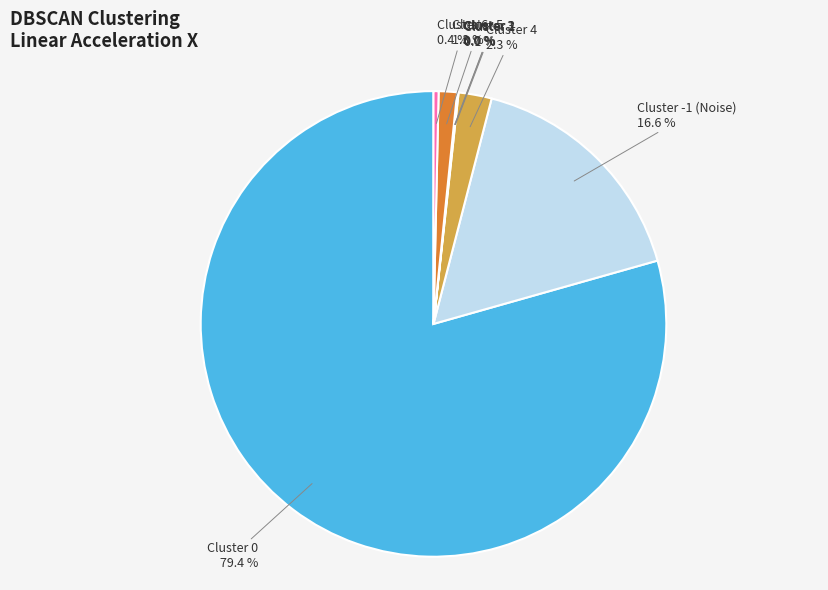

What portion of the pie excludes Cluster -1 (Noise)?

83.4%